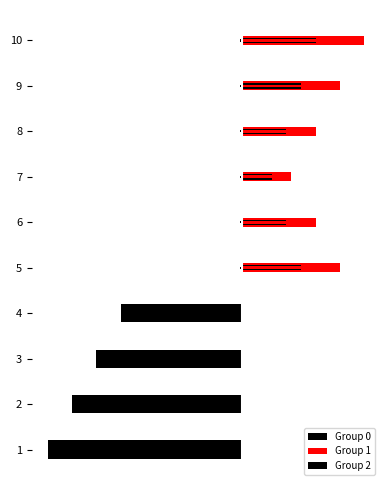

What is the difference between the maximum and minimum values in the Group 1 series?

2.5